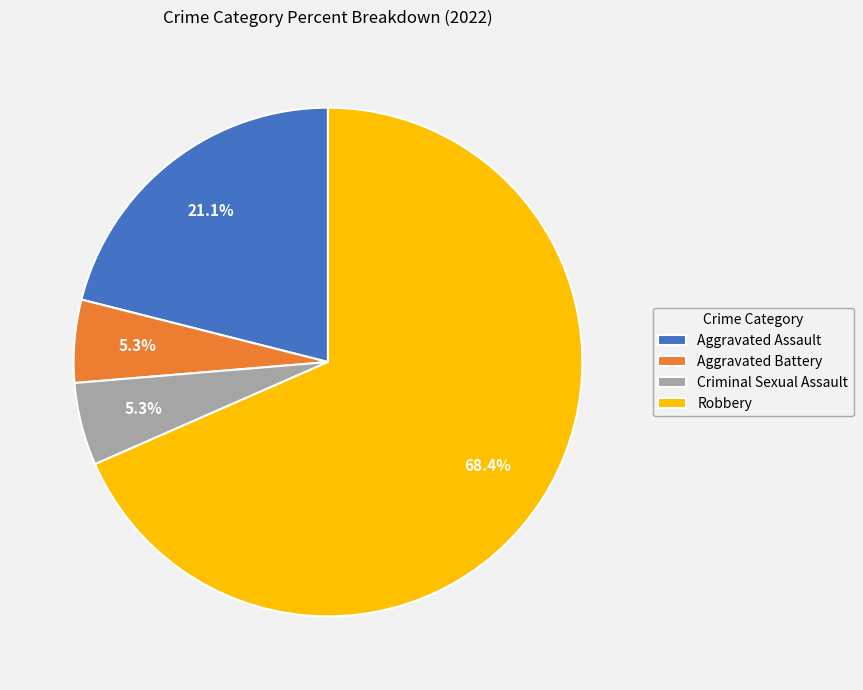

Is it true that Aggravated Battery is 5% of the pie?

True